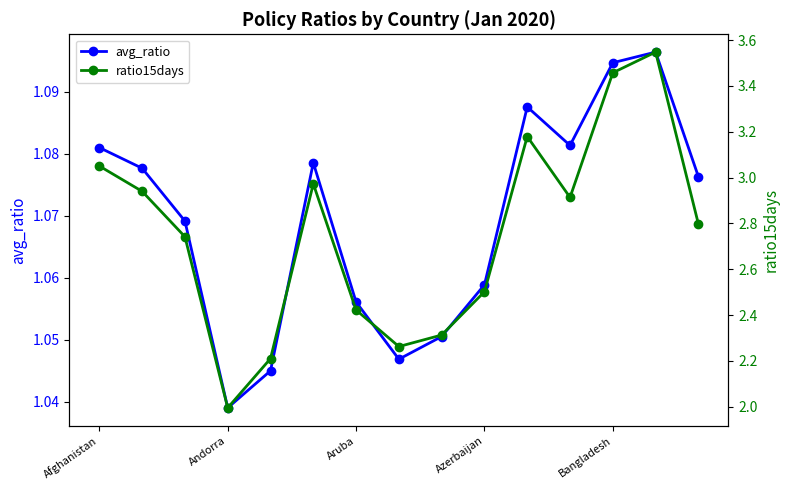

Is it true that avg_ratio equals 0.6 at Bangladesh?

False